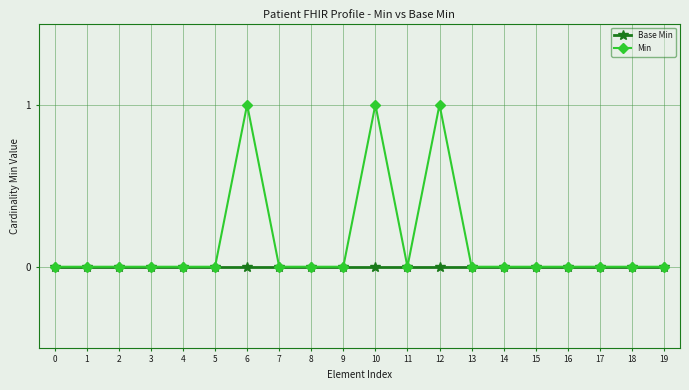

Reading left to right, list all the values displayed in this chart.

Base Min: 0=0	1=0	2=0	3=0	4=0	5=0	6=0	7=0	8=0	9=0	10=0	11=0	12=0	13=0	14=0	15=0	16=0	17=0	18=0	19=0
Min: 0=0	1=0	2=0	3=0	4=0	5=0	6=1	7=0	8=0	9=0	10=1	11=0	12=1	13=0	14=0	15=0	16=0	17=0	18=0	19=0